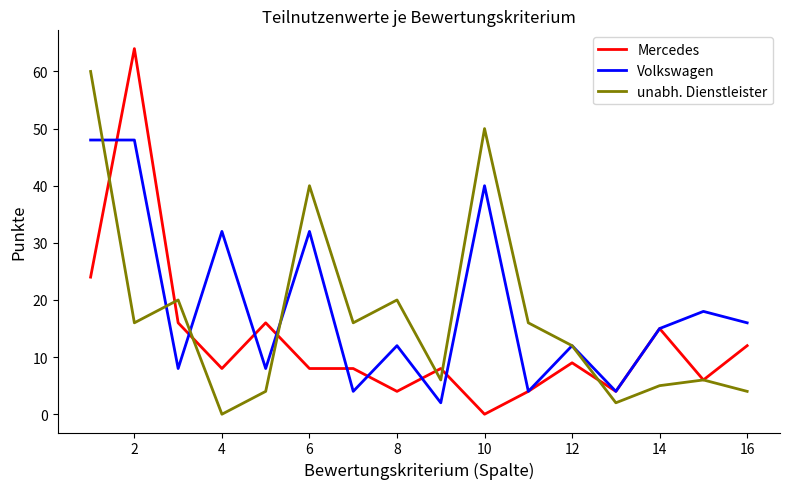

List the series in order of their peak value, lowest first.

Volkswagen, unabh. Dienstleister, Mercedes